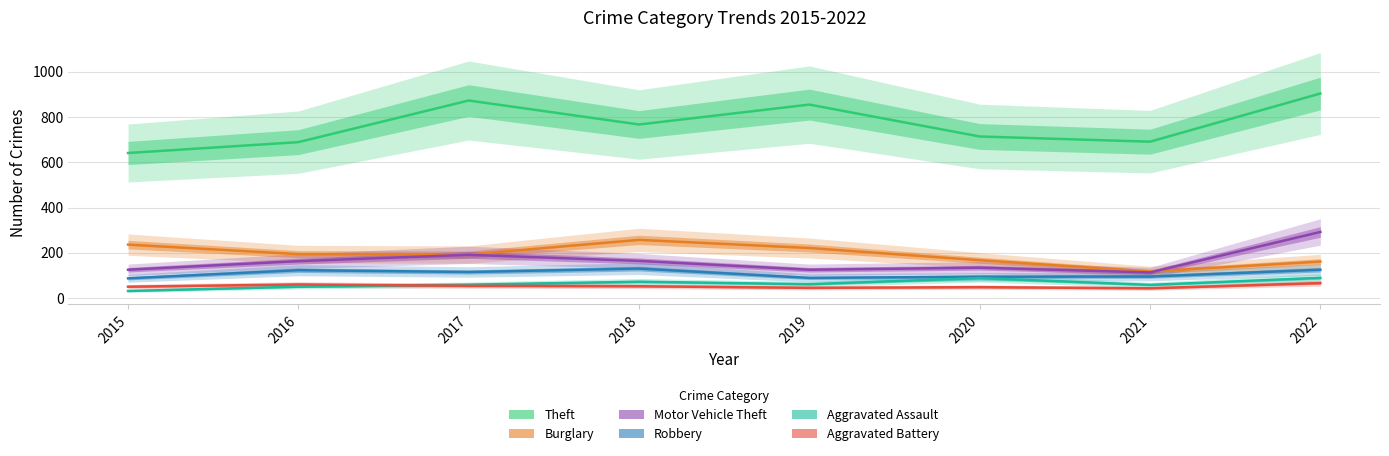

Is it true that Robbery equals 194 at 2017?

False